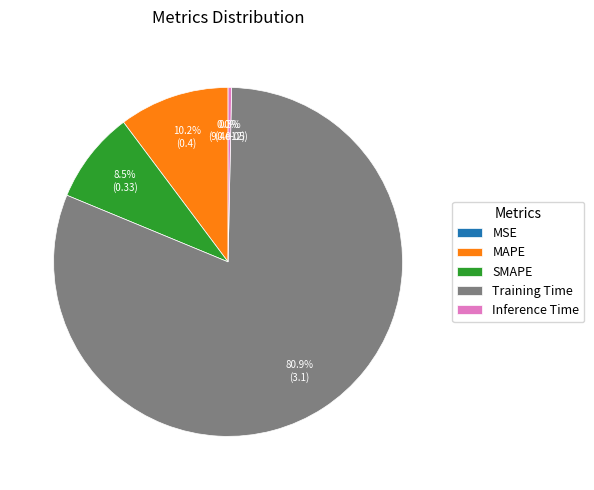

Which has a higher value, Training Time or Inference Time?

Training Time